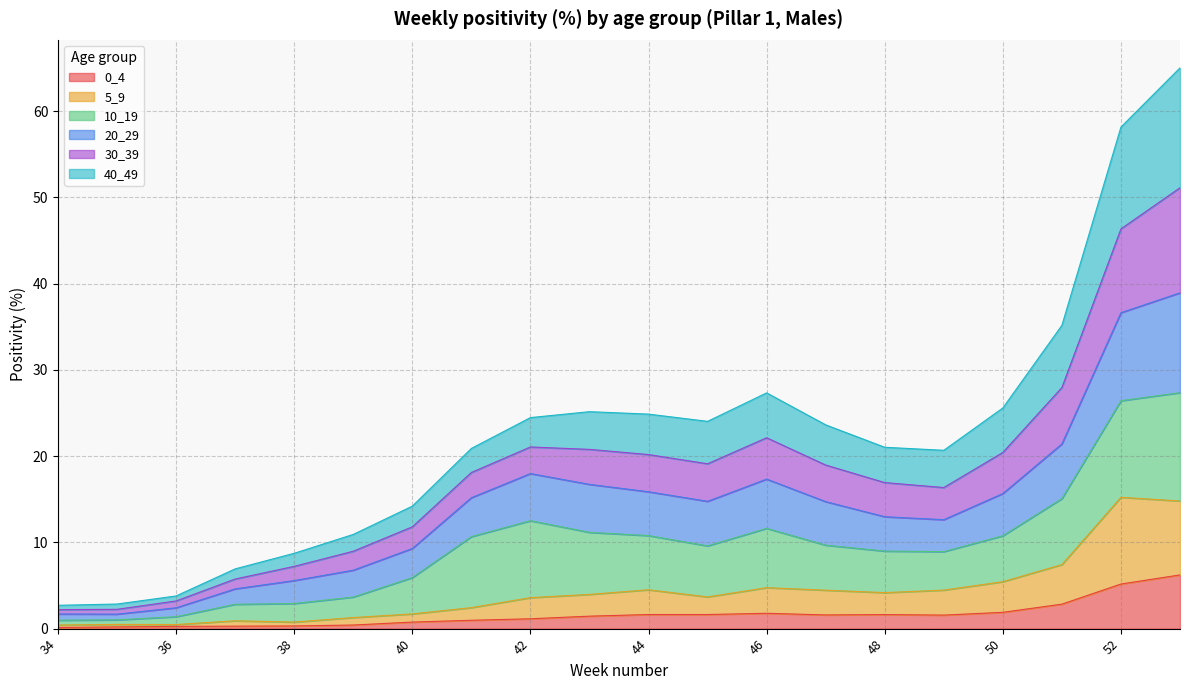

True or false: 30_39 and 5_9 intersect in this chart.

False